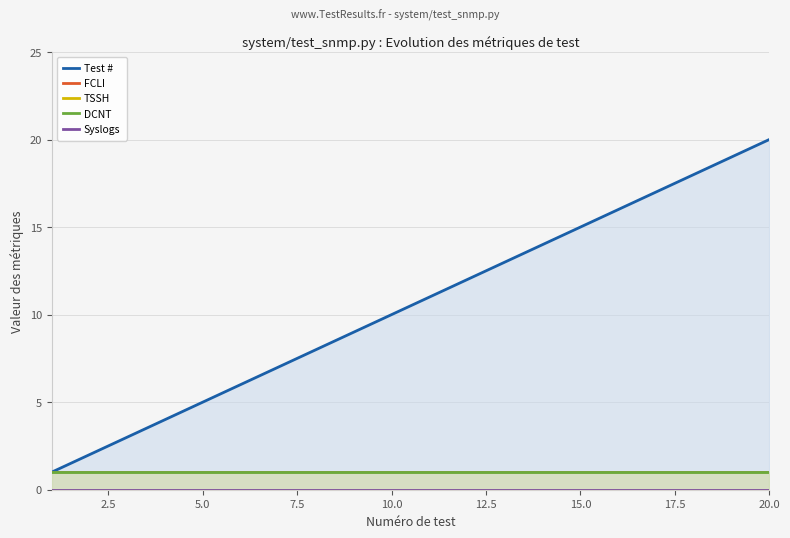

Which series has the widest spread of values?

Test #